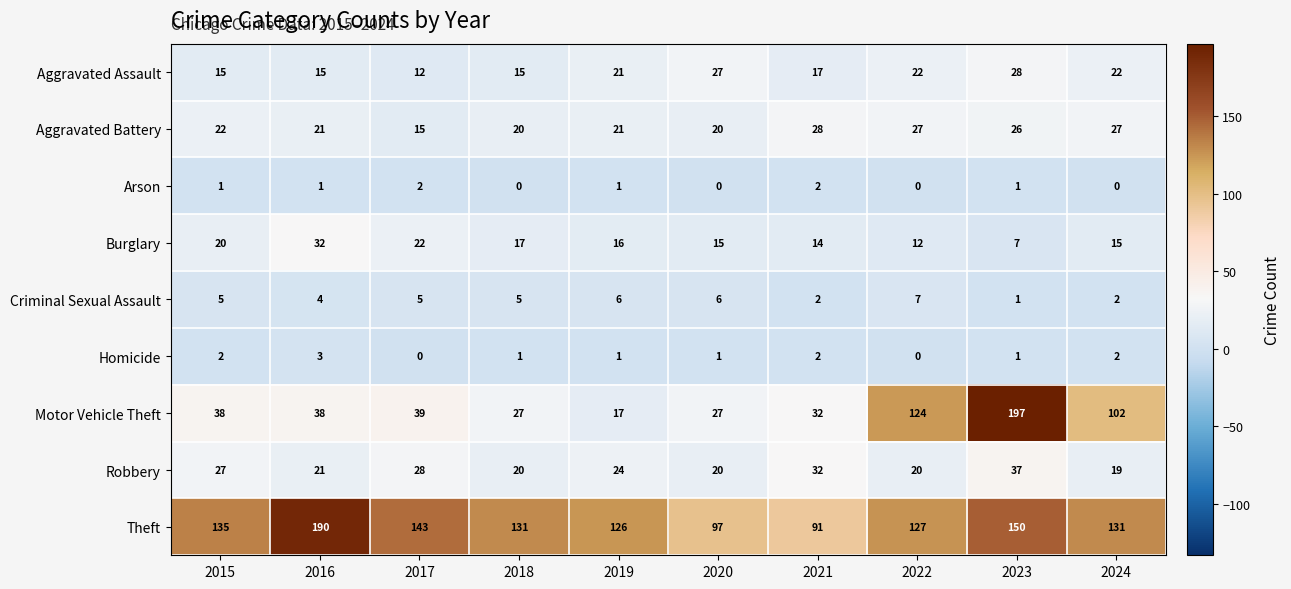

Is it true that Robbery equals 9 at 2023?

False